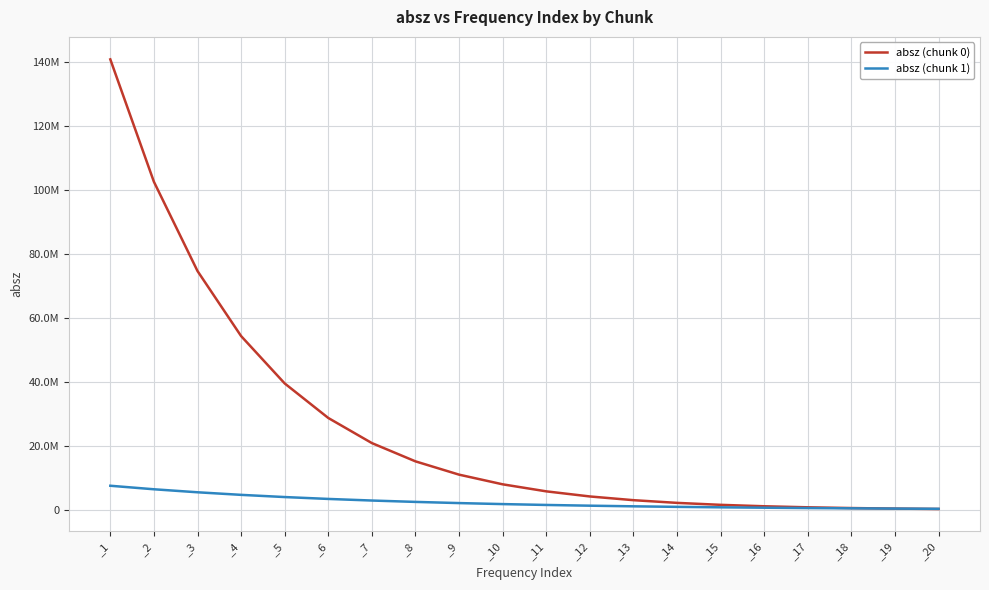

Read the absz (chunk 0) value at _8, to the nearest 50.

15229200